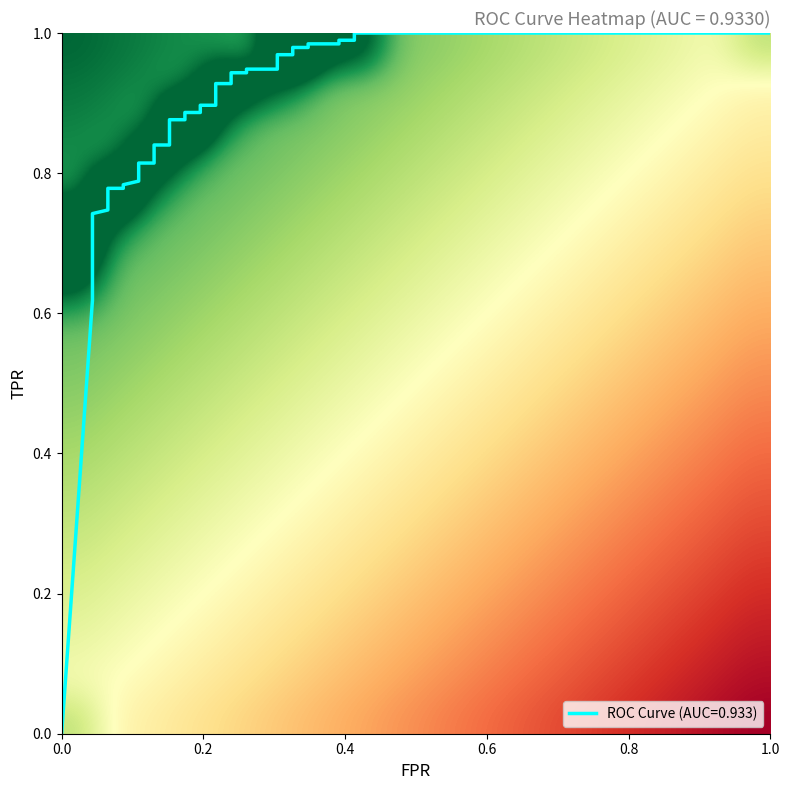

How many categories are shown in the chart?

20